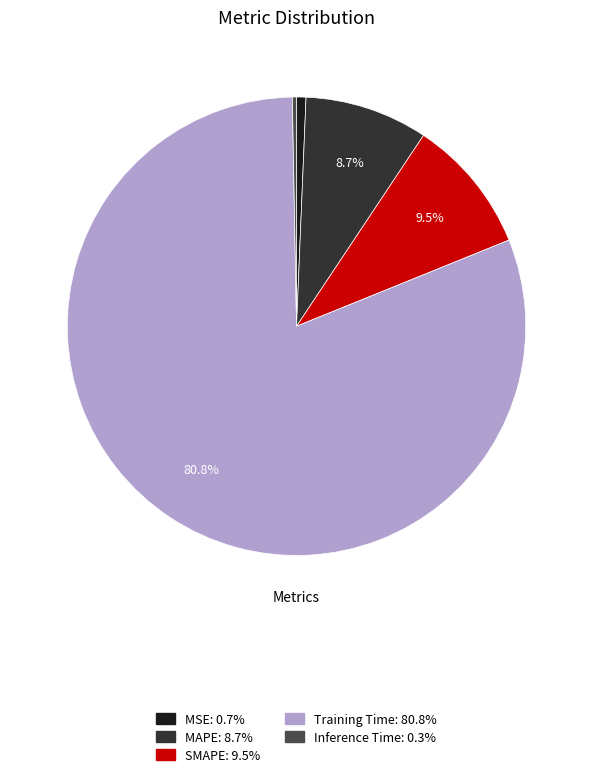

How many slices are in this pie chart?

5